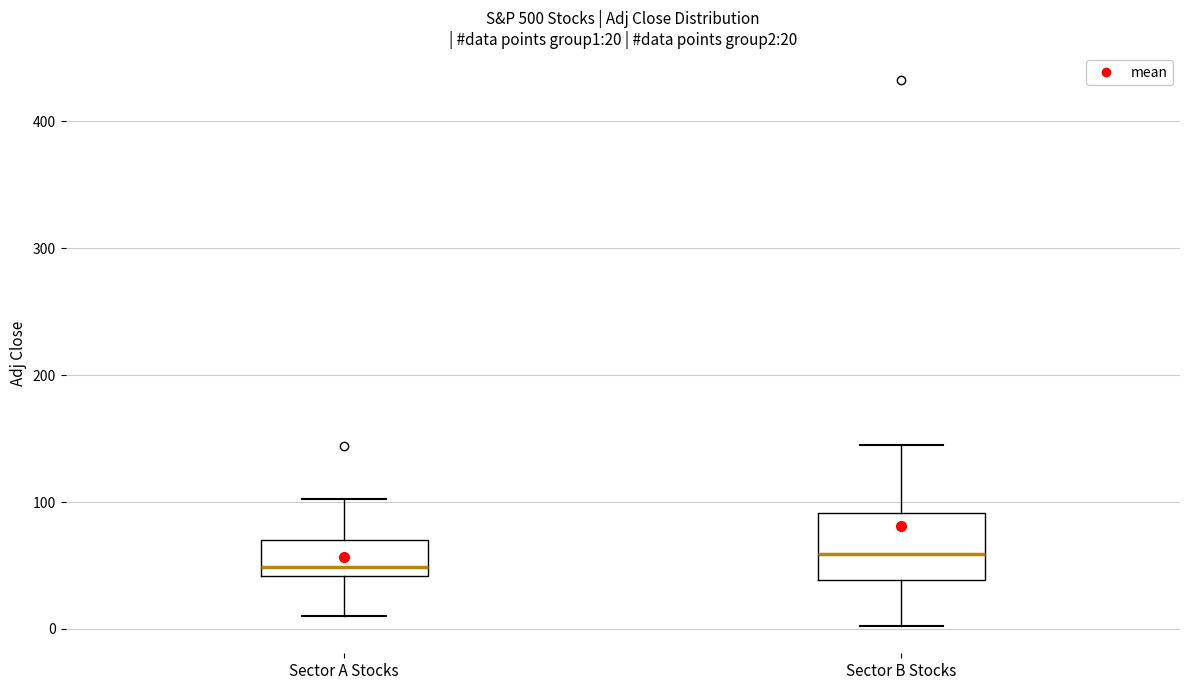

Which box is the tallest, from its lower edge to its upper edge?

Sector B Stocks